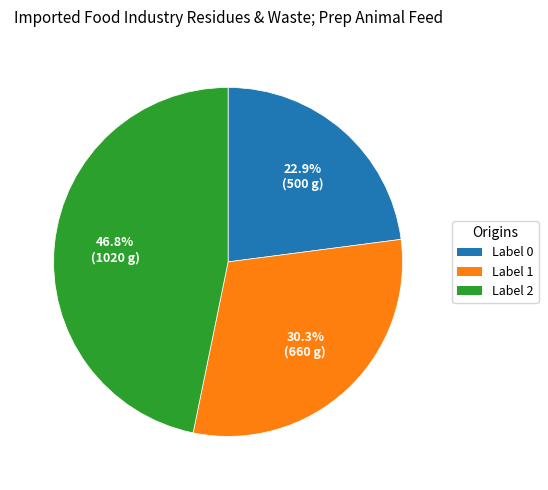

What portion of the pie excludes Label 1?

69.7%